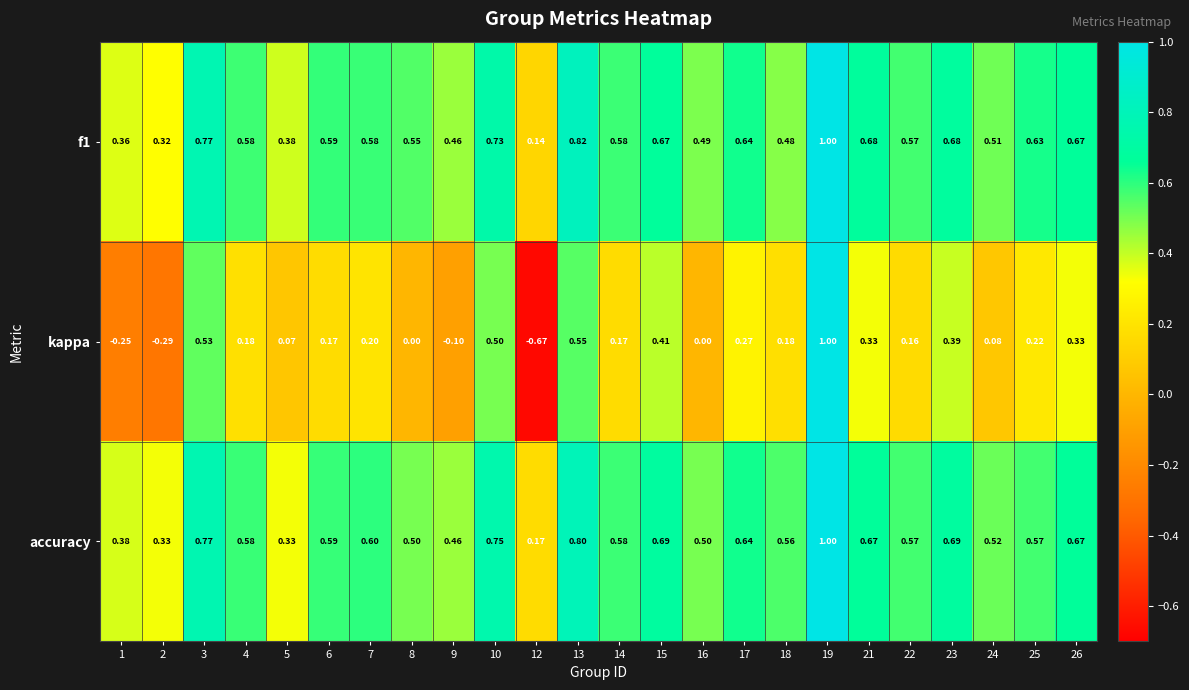

Which series has the largest total across all categories?

accuracy